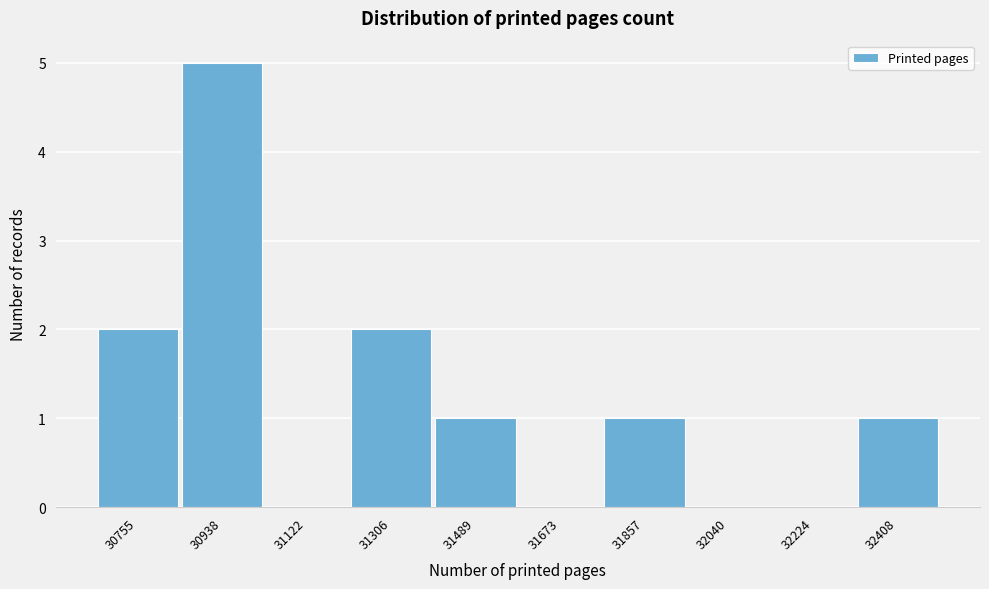

Reading left to right, extract all data points from this chart.

30755=2	30938=5	31122=0	31306=2	31489=1	31673=0	31857=1	32040=0	32224=0	32408=1